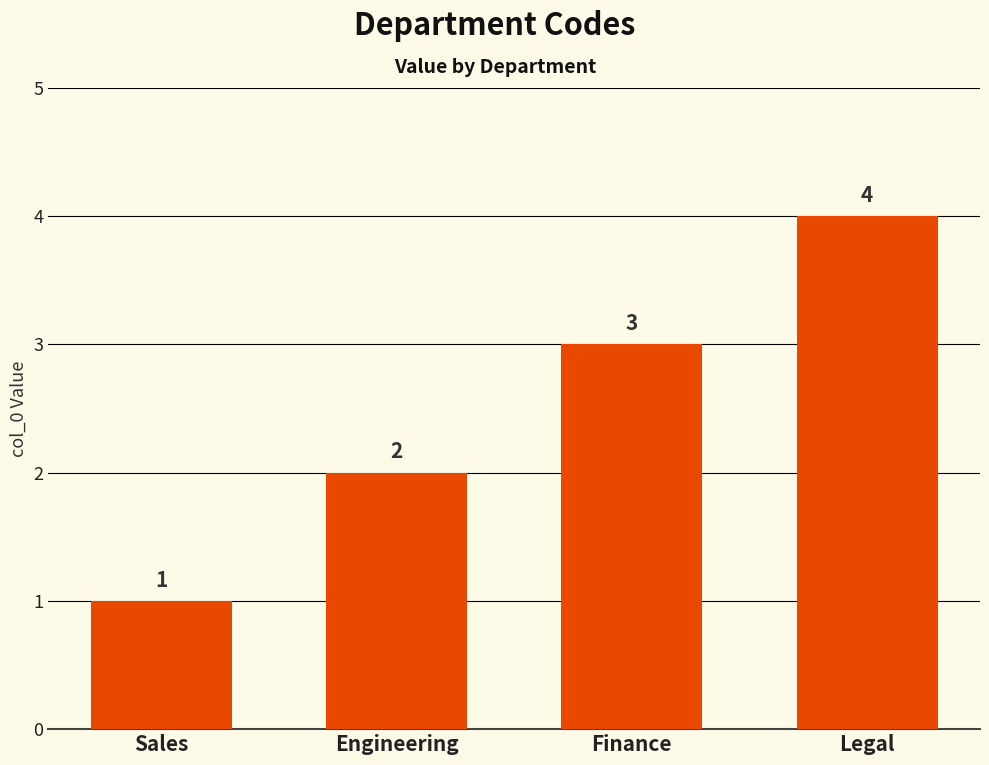

Reading left to right, transcribe all the data shown in this chart.

Sales=1	Engineering=2	Finance=3	Legal=4